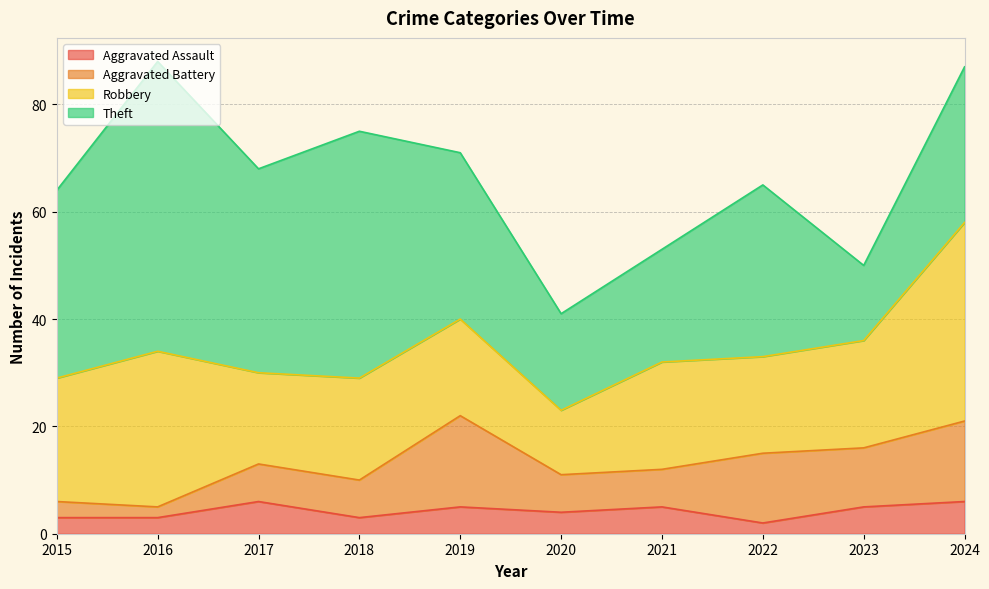

Rank the categories by Aggravated Assault value from lowest to highest.

2022, 2015, 2016, 2018, 2020, 2019, 2021, 2023, 2017, 2024